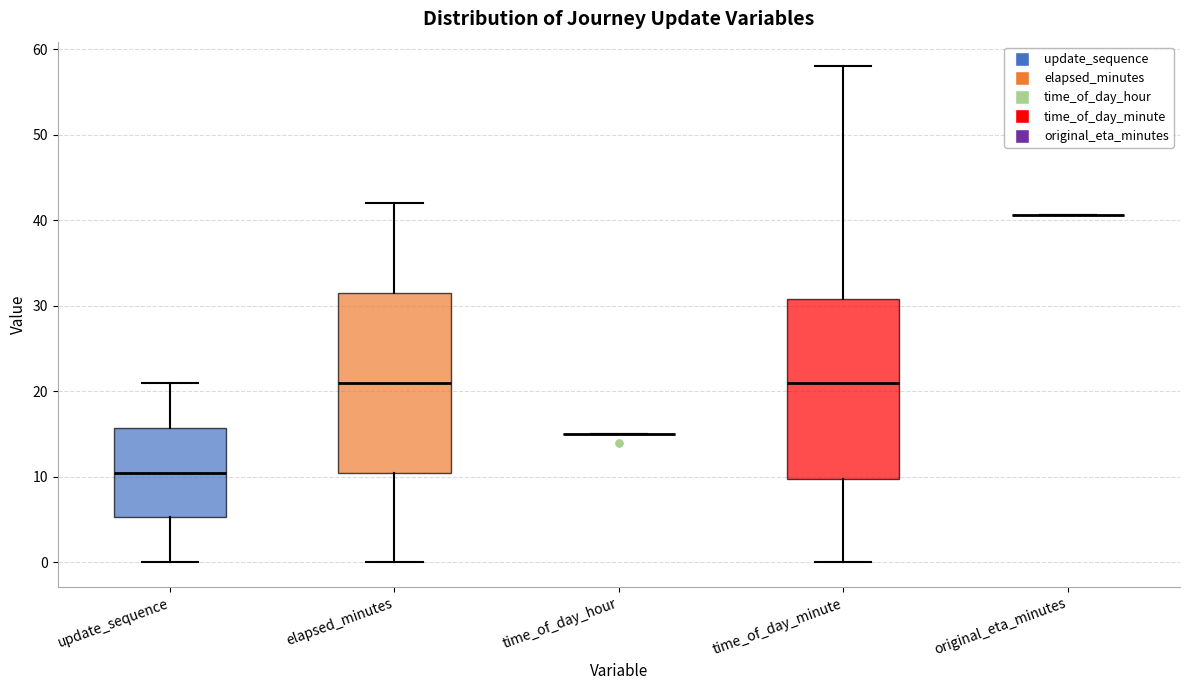

Reading left to right, read every box against the y-axis: the position of its median line, the range the box covers, and the ends of its whiskers. The values are not printed on the chart, so give them approximately, as read against the axis.

update_sequence: median 11, box 5 to 16, whiskers 0 to 21
elapsed_minutes: median 21, box 11 to 32, whiskers 0 to 42
time_of_day_hour: box collapsed to a line at 15, whiskers 15 to 15
time_of_day_minute: median 21, box 10 to 31, whiskers 0 to 58
original_eta_minutes: box collapsed to a line at 41, whiskers 41 to 41